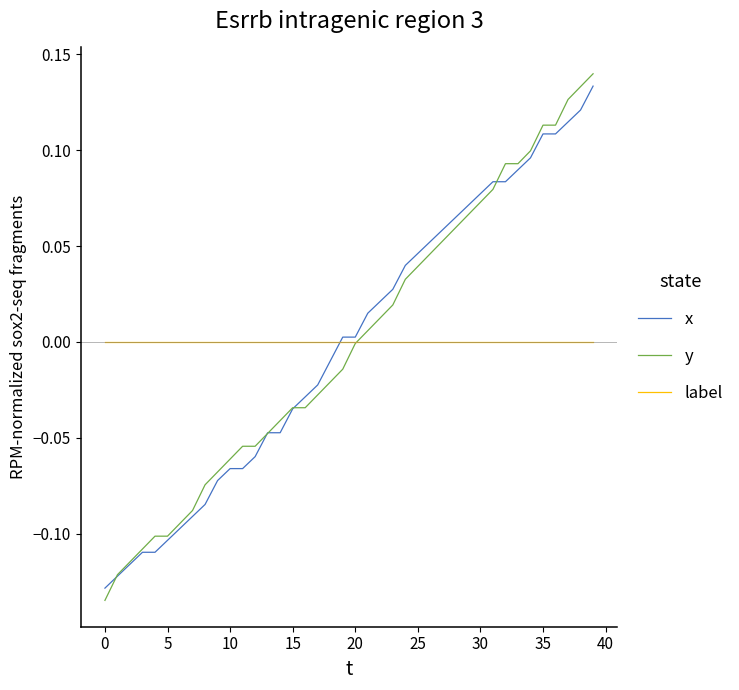

Rank the series by their maximum value, from lowest to highest.

label, x, y